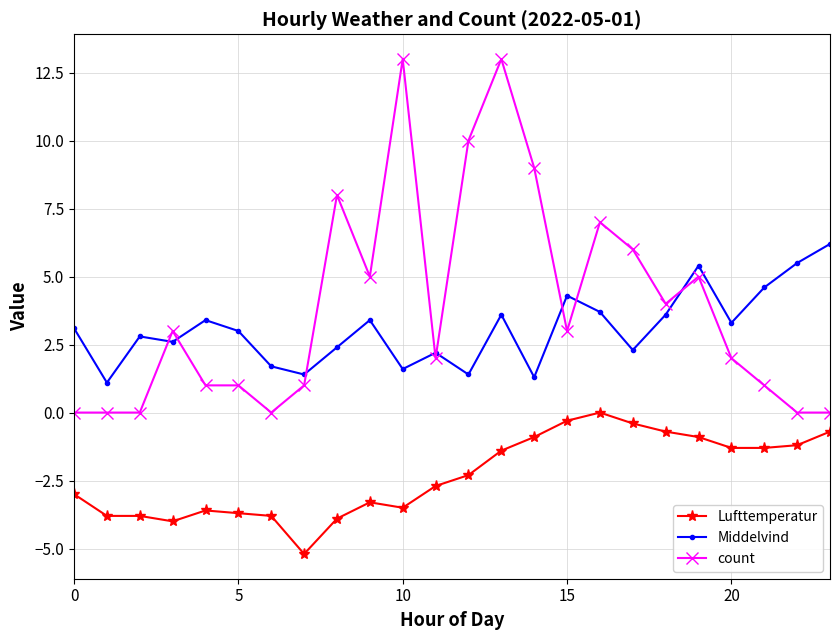

Which series has the largest total across all categories?

count